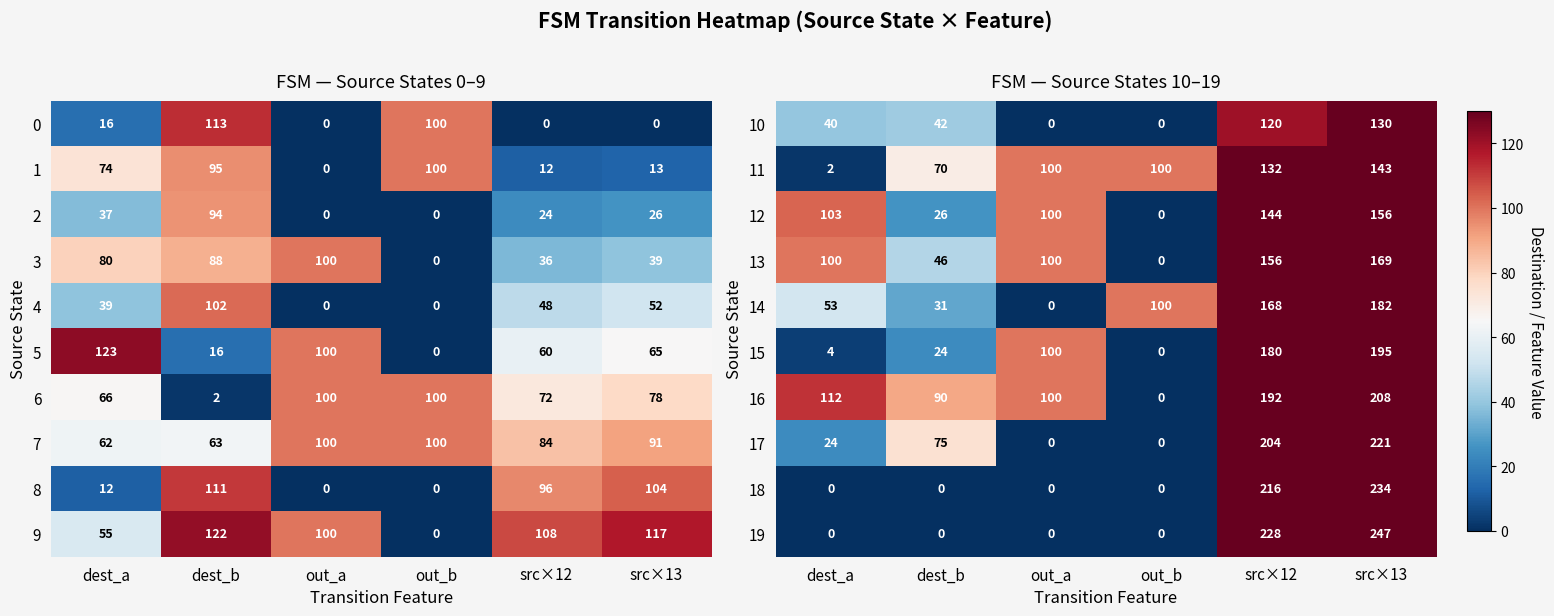

How many positive values does the 19 series have?

2